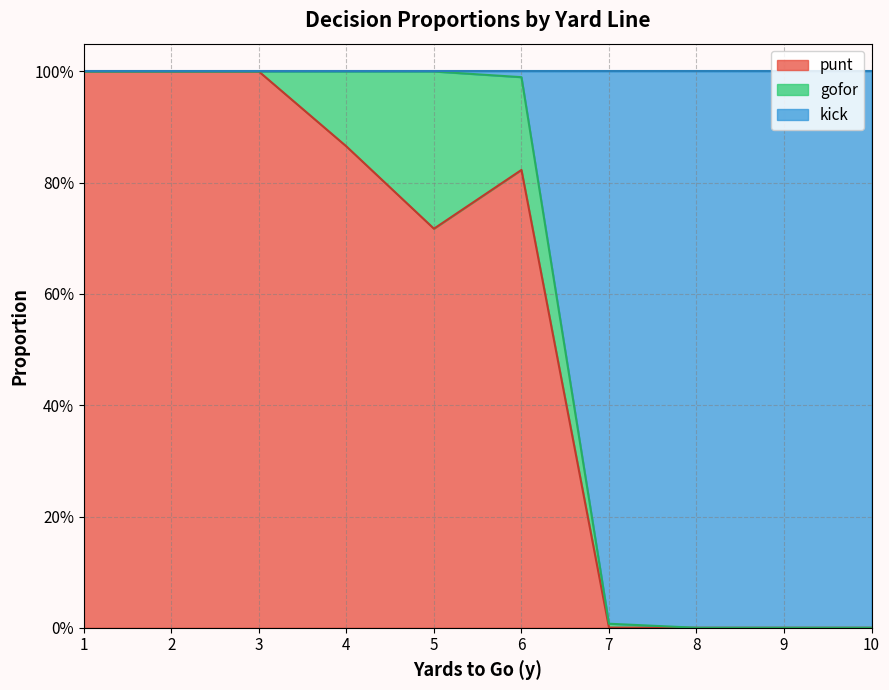

Is it true that gofor equals 0.0 at 9?

True